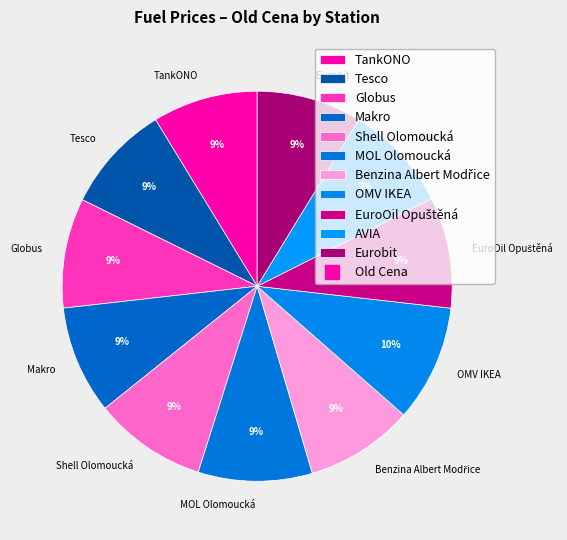

Between OMV IKEA and Makro, which is larger?

OMV IKEA